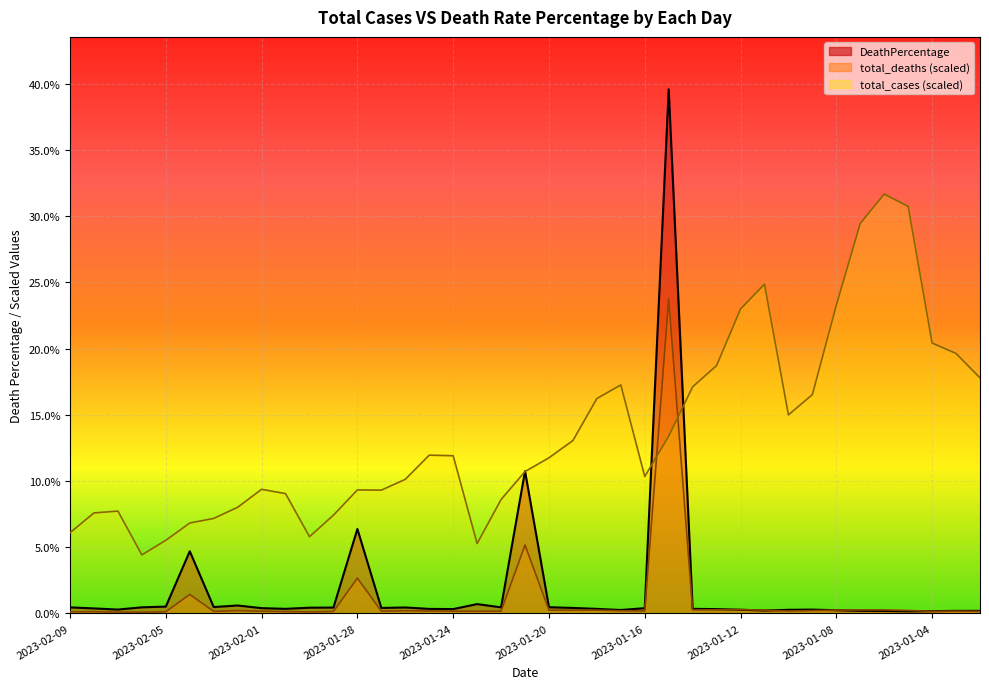

What is the total value across all series at 2023-01-17?

17.7